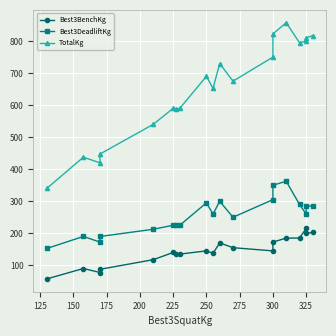

Is the value of Best3DeadliftKg at 150 greater than the value of Best3BenchKg at 325?

Yes